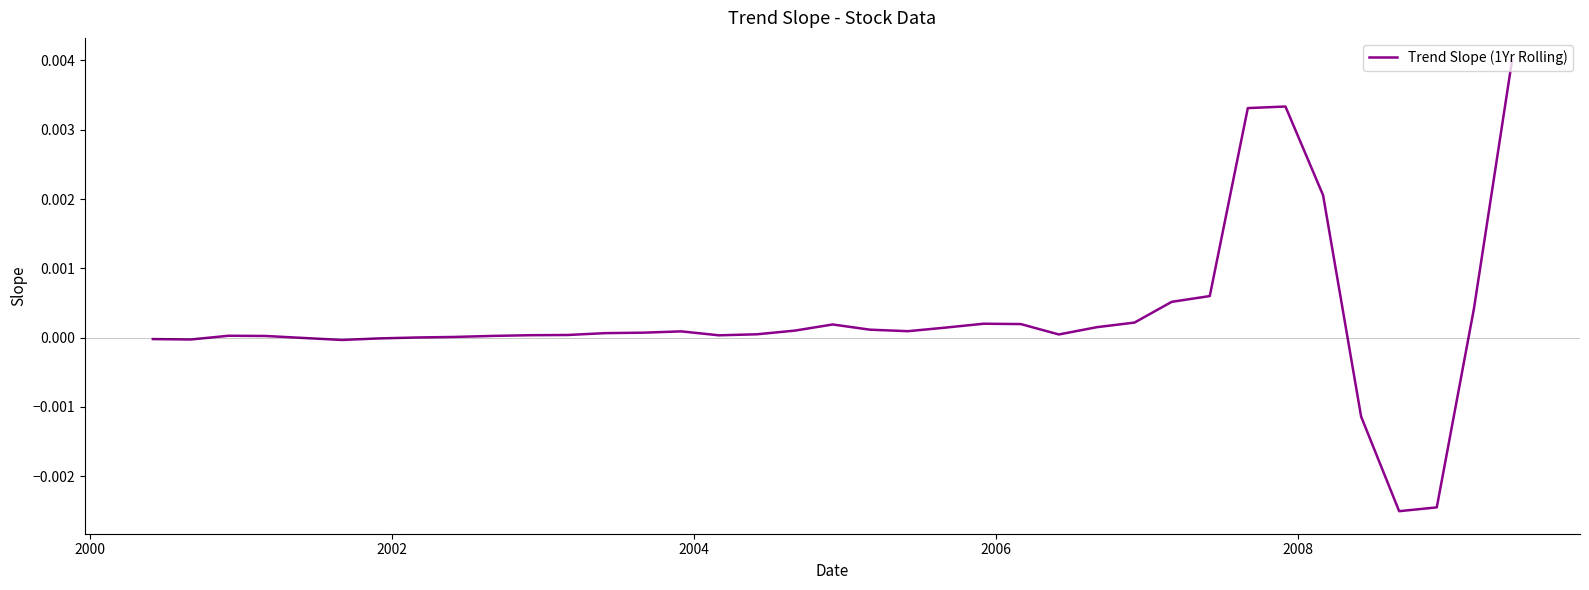

Count the number of data series in this chart.

1